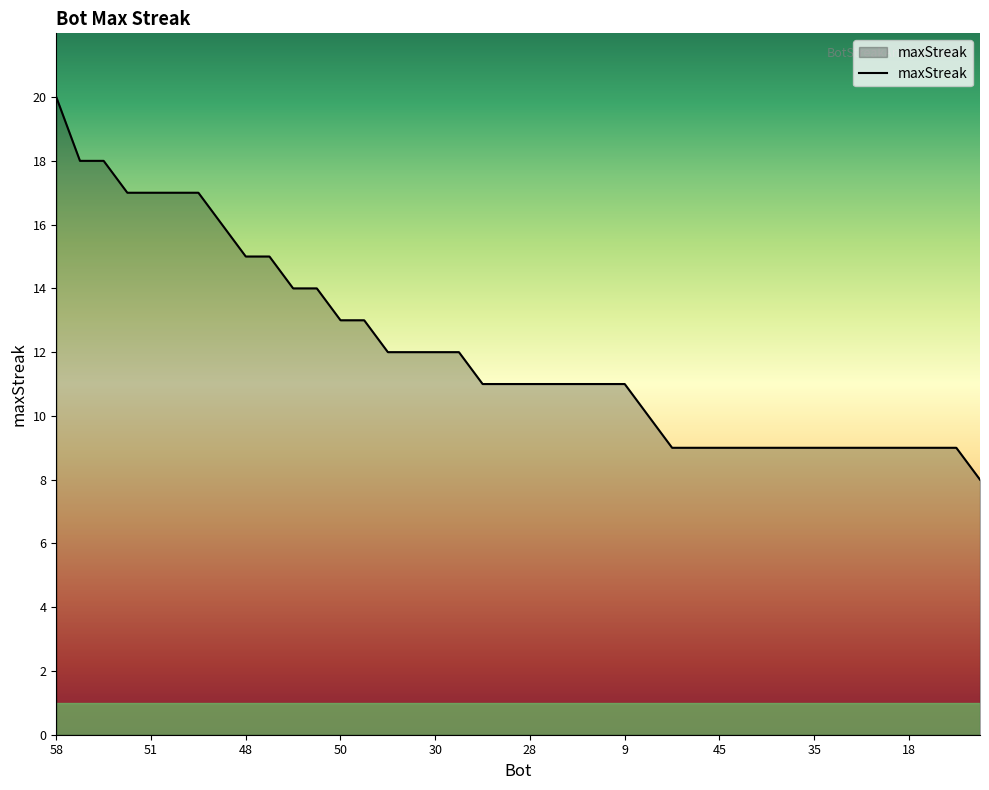

What is the greatest value displayed?

20